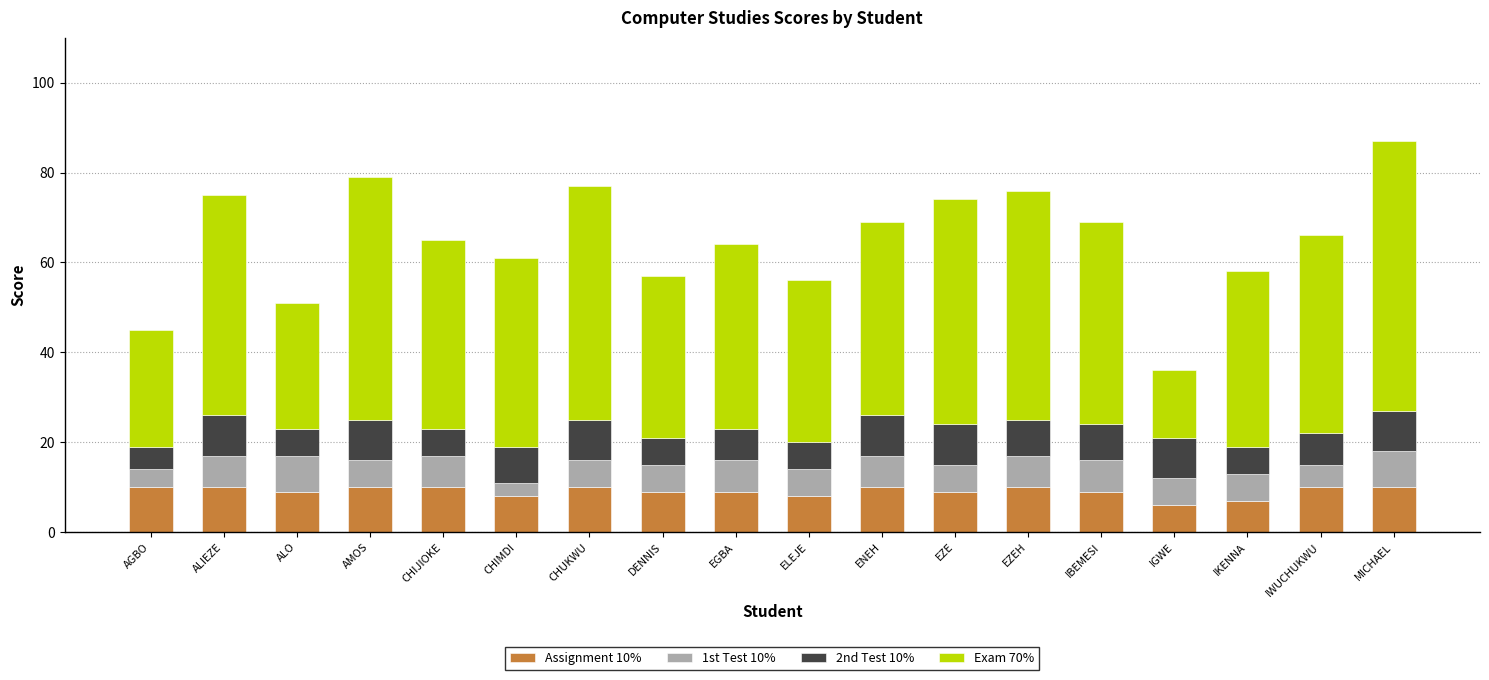

What is the difference between the maximum and second lowest values in the Assignment 10% series?

3